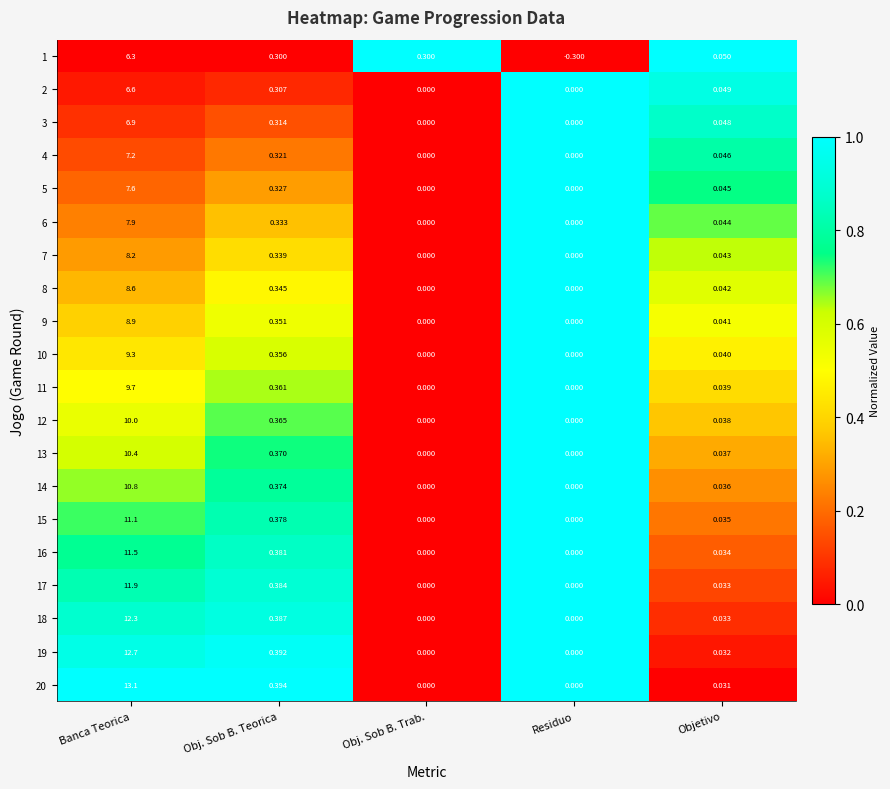

How many categories are shown in the chart?

5